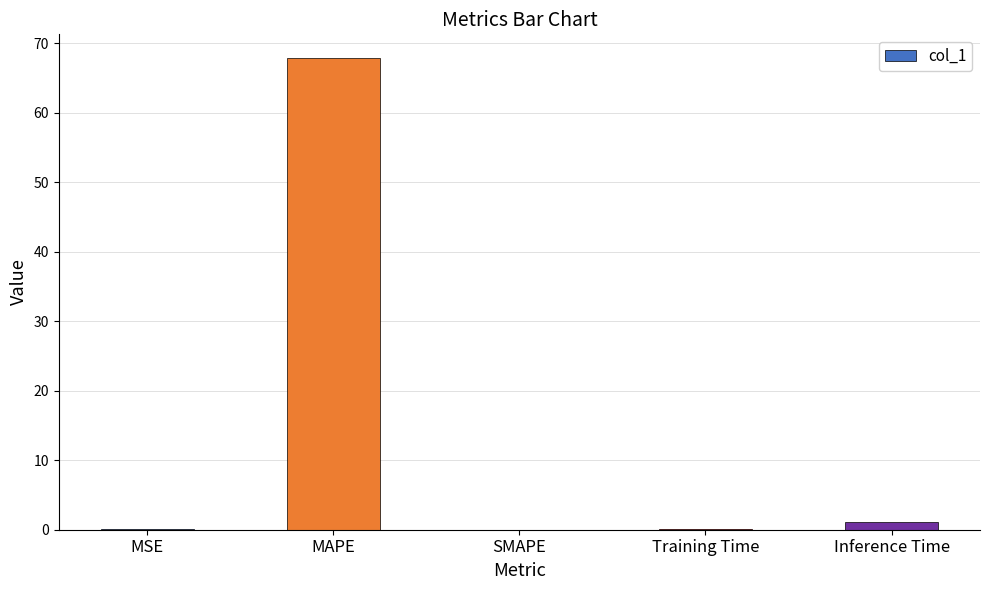

At which category does the chart reach its peak across all series?

MAPE